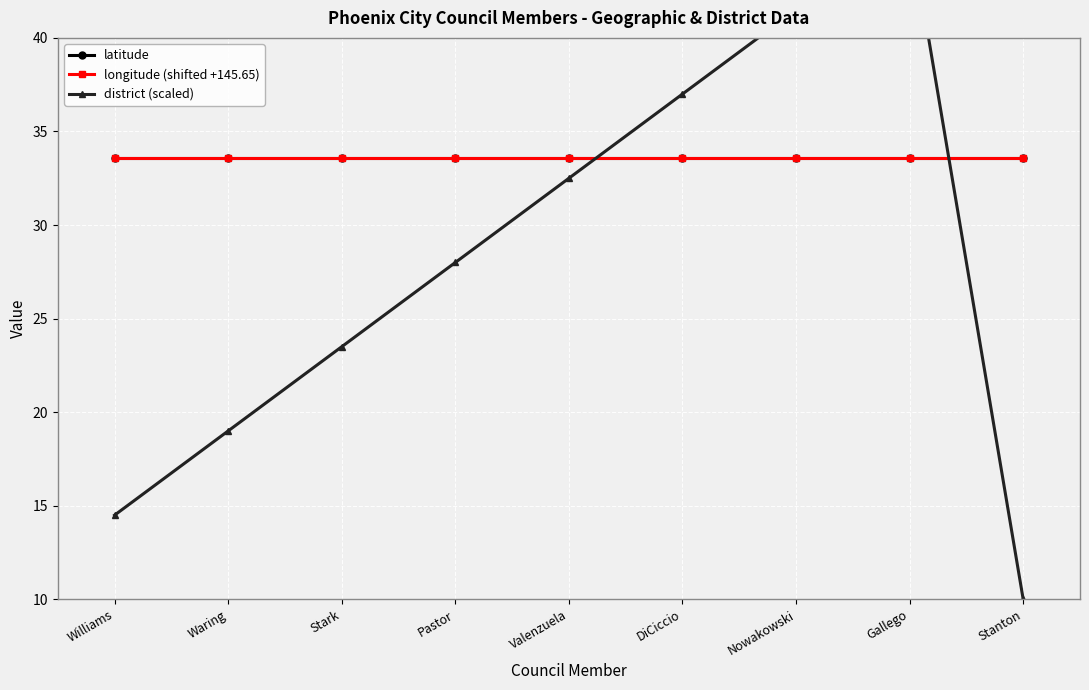

How many categories are shown in the chart?

9